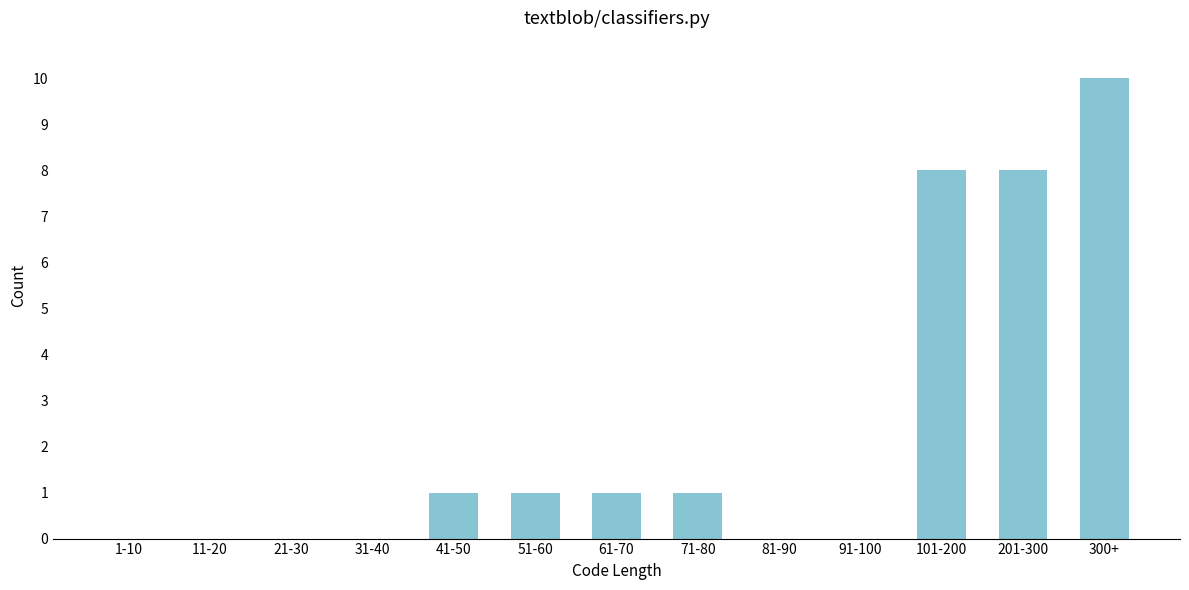

Reading right to left, transcribe all the data shown in this chart.

300+=10	201-300=8	101-200=8	91-100=0	81-90=0	71-80=1	61-70=1	51-60=1	41-50=1	31-40=0	21-30=0	11-20=0	1-10=0